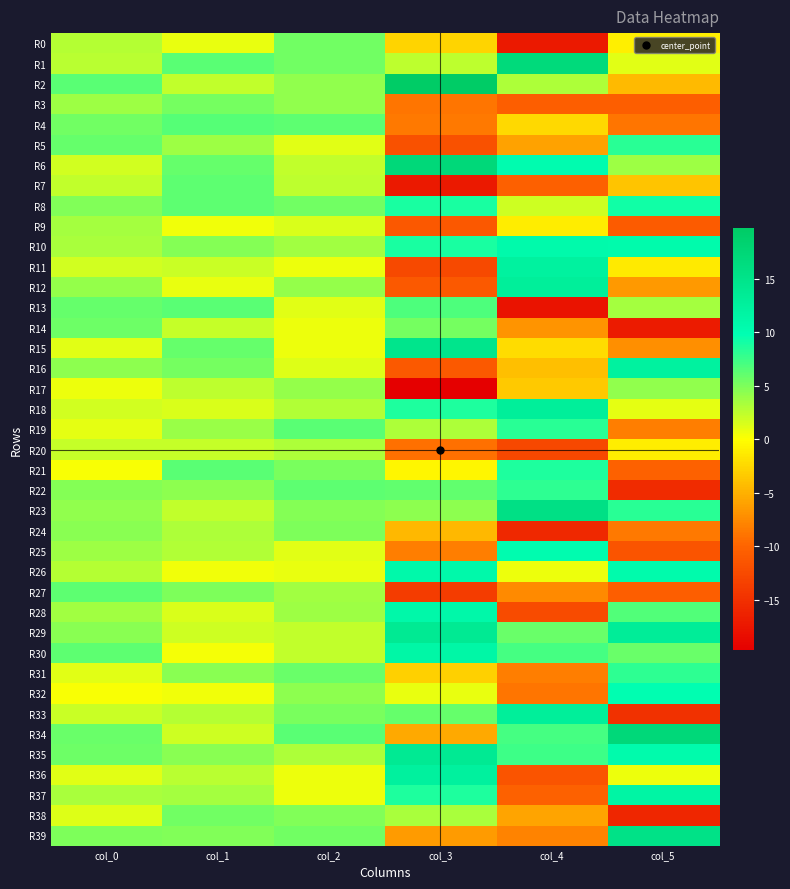

What is the smallest value displayed?

-19.7